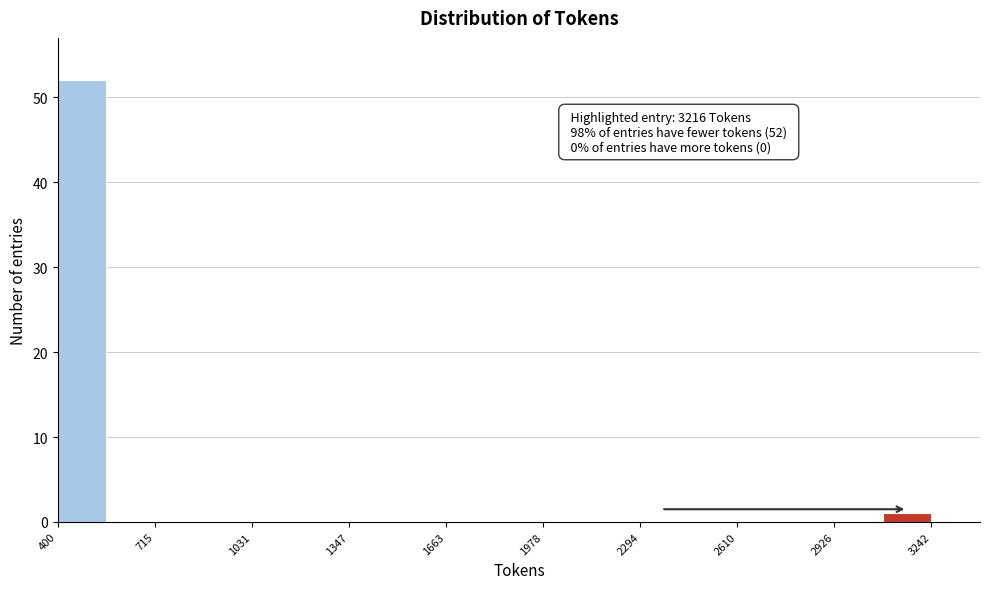

Read against the x-axis, roughly where is the centre of the tallest bar?

500